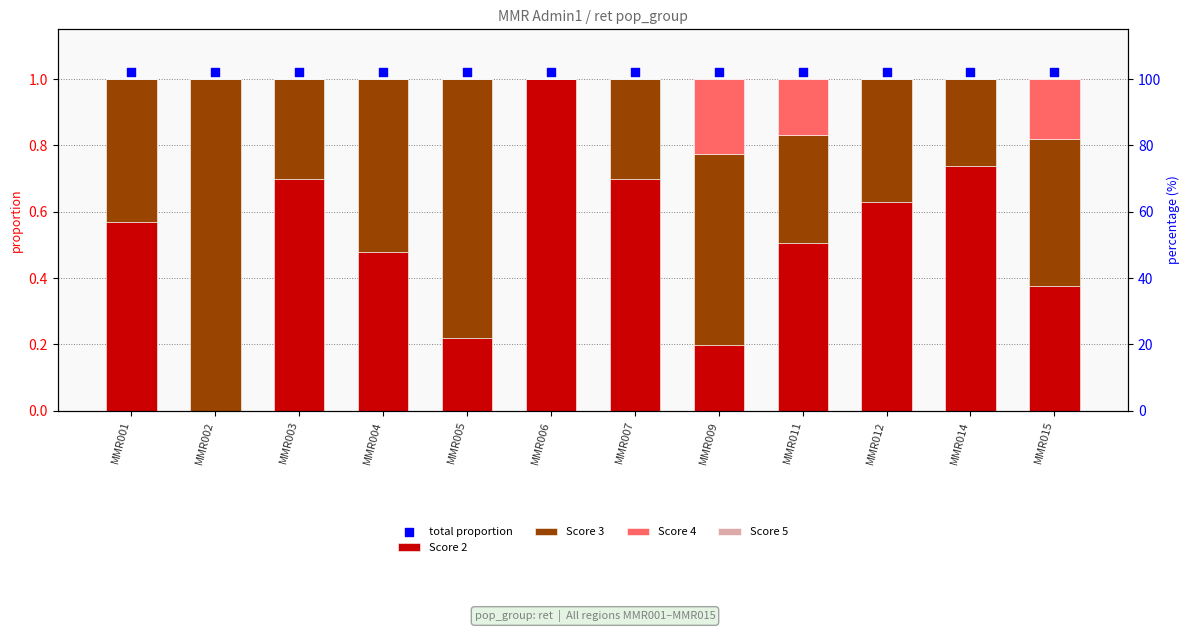

Which series has the widest spread of Y values?

Score 2